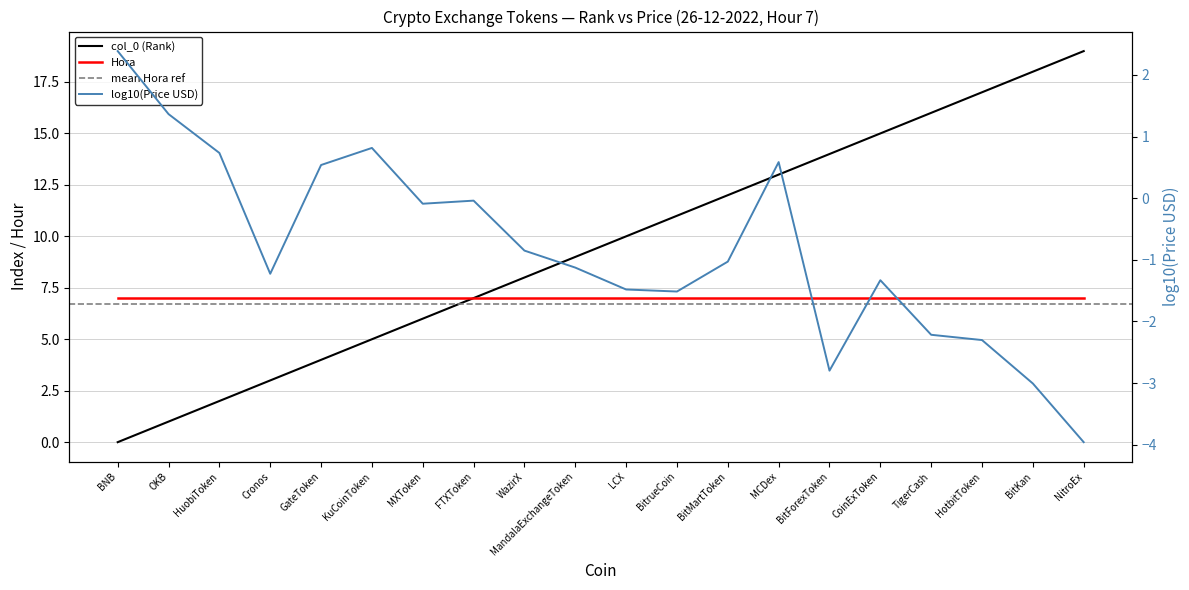

How many values are below 10?

10